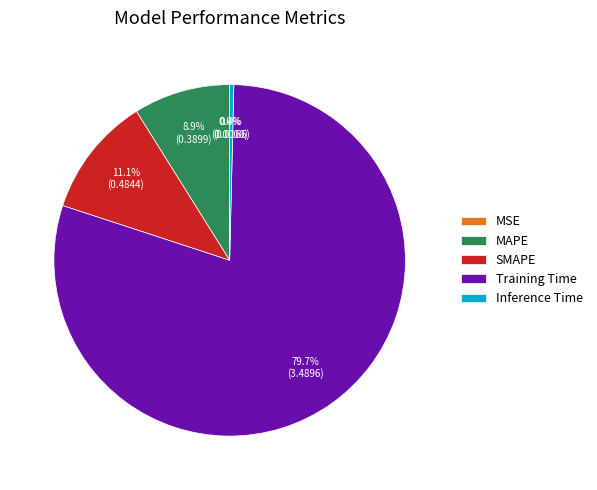

Is the sum of Inference Time and SMAPE greater than half?

No